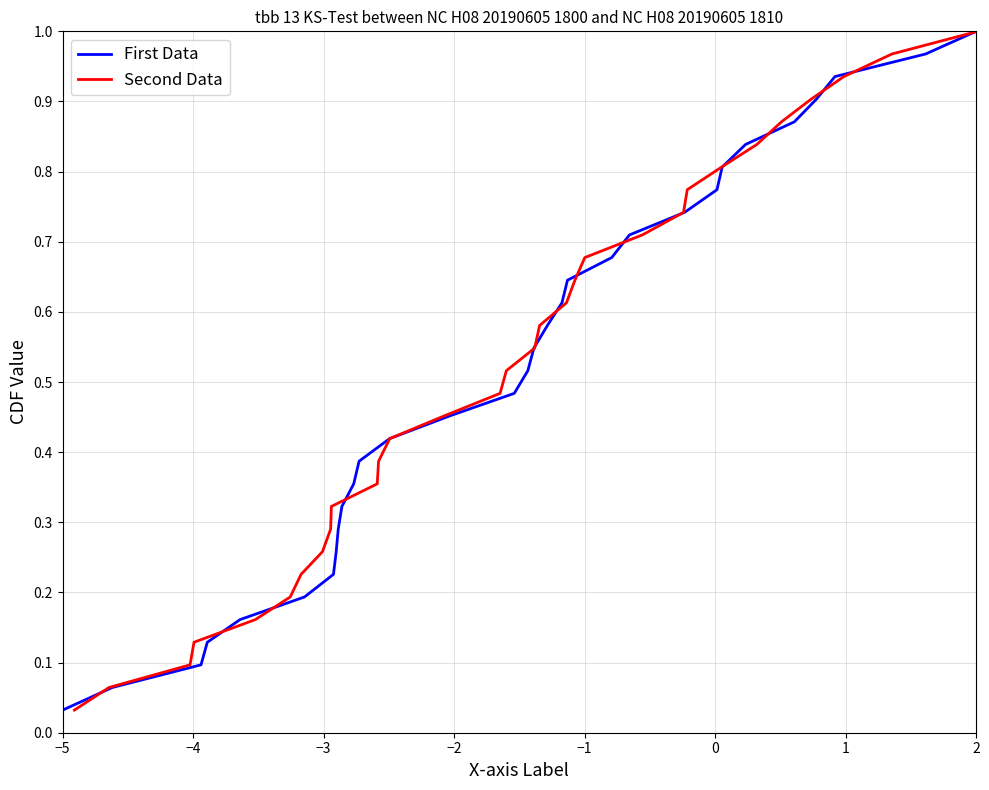

Does the chart have visible grid lines?

Yes